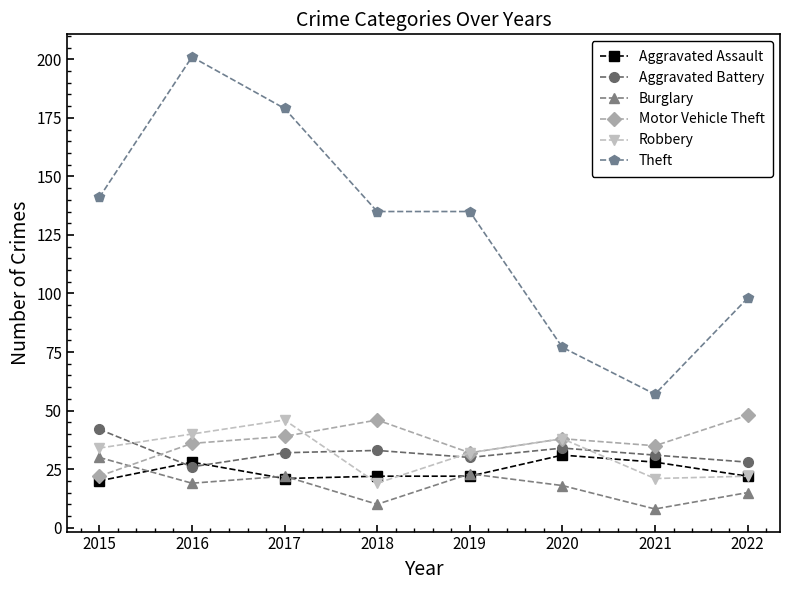

What is the highest value of the Aggravated Battery series?

42